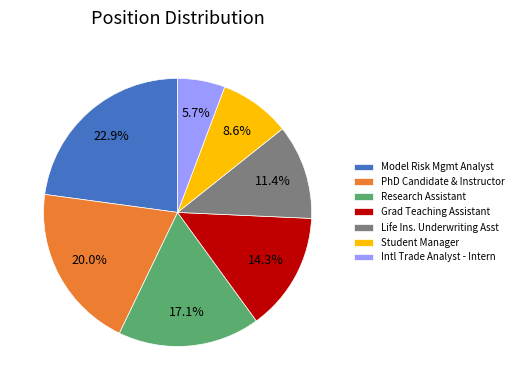

What is the smallest slice in the pie chart?

Intl Trade Analyst - Intern